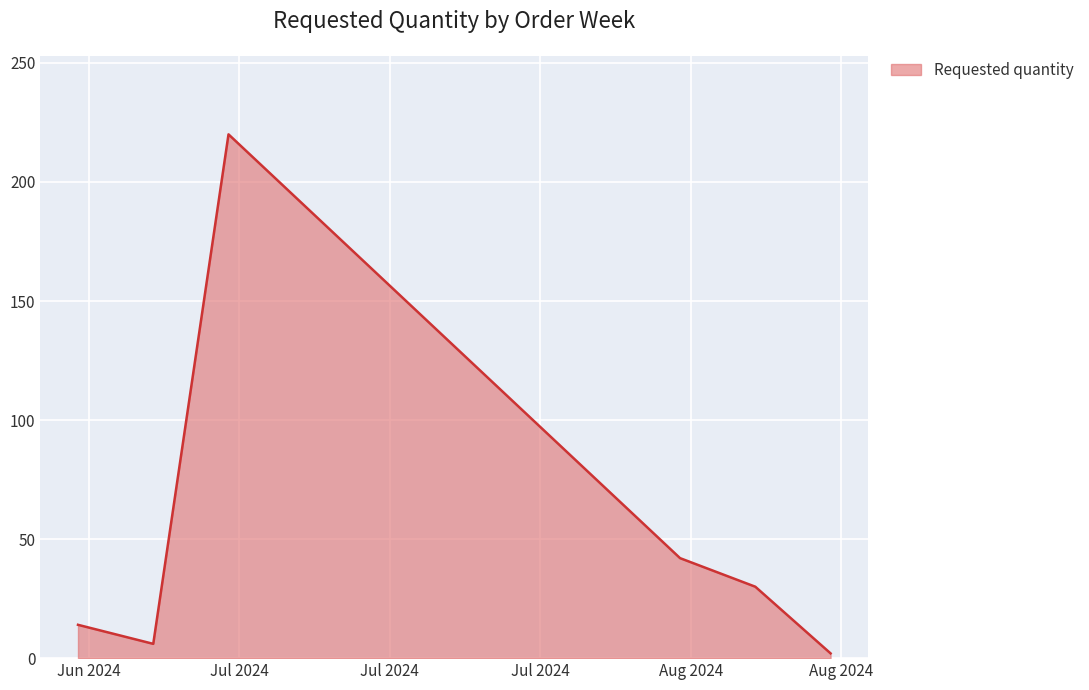

True or false: there are more than 0 points higher than both neighbors.

True